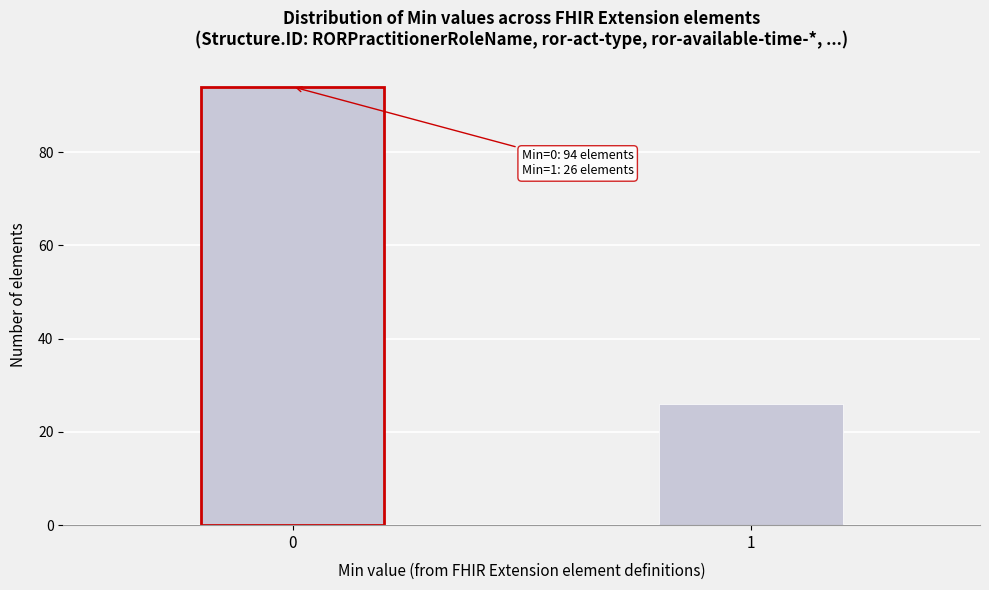

Reading left to right, extract all data points from this chart.

0=94	1=26